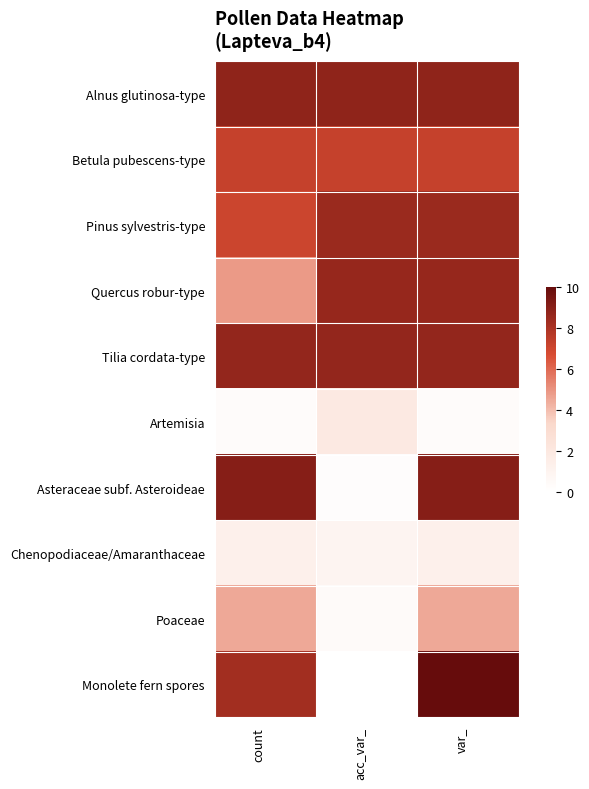

What is the difference between the highest and lowest values at var_?

9.7